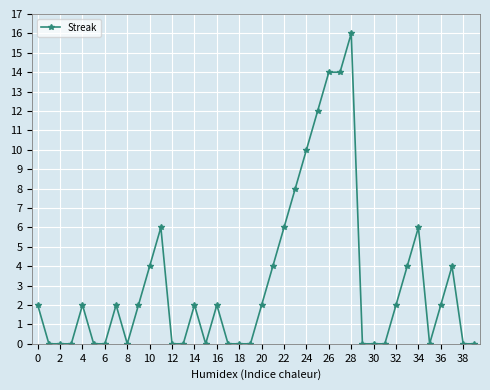

What is the average value?

3